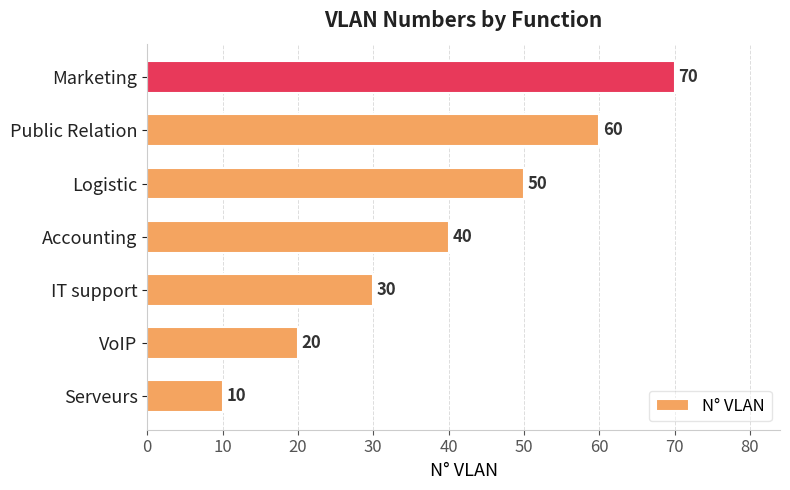

Rank the categories by value from highest to lowest.

Marketing, Public Relation, Logistic, Accounting, IT support, VoIP, Serveurs